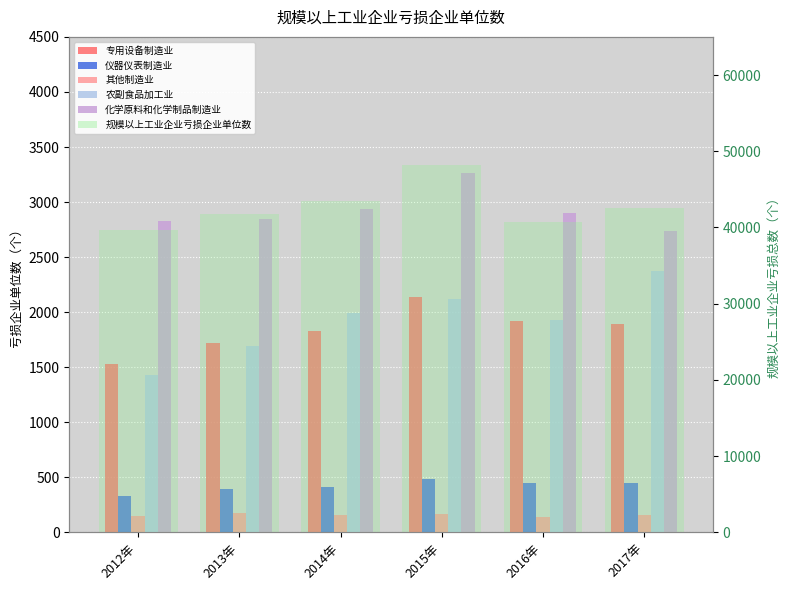

What is the maximum value for 规模以上工业企业亏损企业单位数?

48248